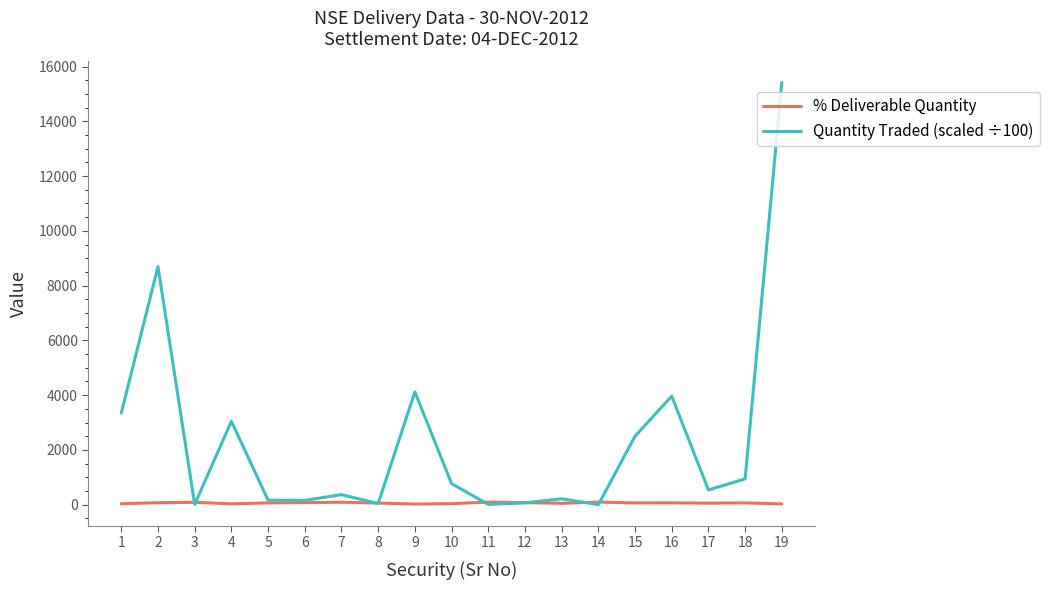

What is the sum of all % Deliverable Quantity values?

1196.8